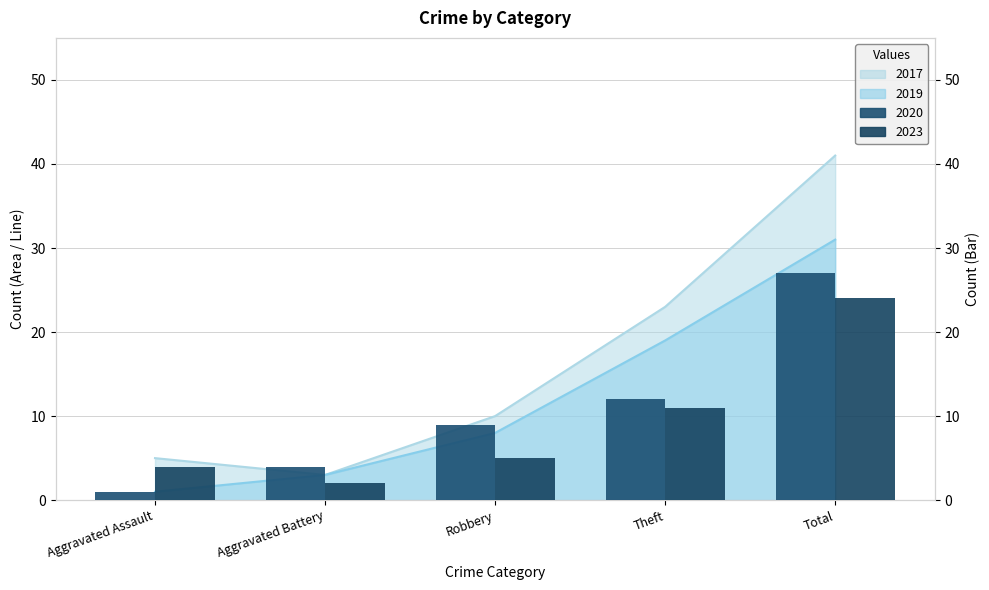

What is the value of the 2020 bar at the 5th from the left?

27